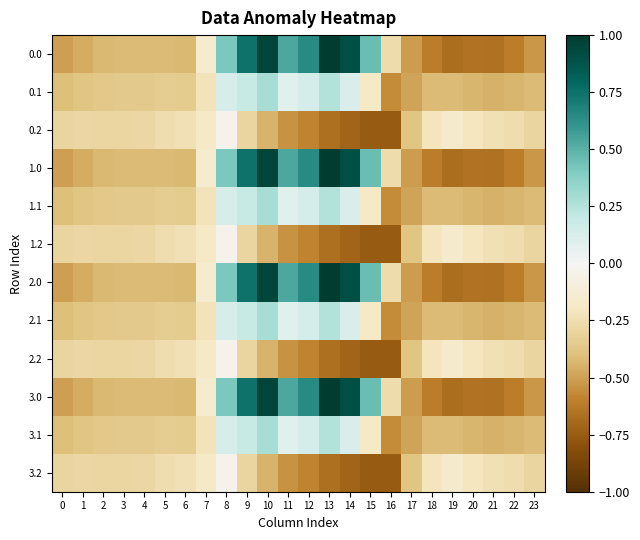

Reading left to right, transcribe all the data shown in this chart.

0.0: 0=-0.5	1=-0.5	2=-0.4	3=-0.4	4=-0.4	5=-0.4	6=-0.4	7=-0.2	8=0.4	9=0.7	10=1.0	11=0.5	12=0.6	13=1.0	14=0.9	15=0.5	16=-0.3	17=-0.5	18=-0.6	19=-0.7	20=-0.7	21=-0.7	22=-0.6	23=-0.5
0.1: 0=-0.4	1=-0.4	2=-0.4	3=-0.4	4=-0.4	5=-0.3	6=-0.3	7=-0.2	8=0.1	9=0.2	10=0.3	11=0.1	12=0.1	13=0.3	14=0.1	15=-0.2	16=-0.6	17=-0.5	18=-0.4	19=-0.4	20=-0.4	21=-0.4	22=-0.4	23=-0.4
0.2: 0=-0.3	1=-0.3	2=-0.3	3=-0.3	4=-0.3	5=-0.3	6=-0.2	7=-0.2	8=-0.0	9=-0.3	10=-0.4	11=-0.5	12=-0.6	13=-0.7	14=-0.7	15=-0.8	16=-0.8	17=-0.4	18=-0.2	19=-0.2	20=-0.2	21=-0.2	22=-0.3	23=-0.3
1.0: 0=-0.5	1=-0.5	2=-0.4	3=-0.4	4=-0.4	5=-0.4	6=-0.4	7=-0.2	8=0.4	9=0.7	10=1.0	11=0.5	12=0.6	13=1.0	14=0.9	15=0.5	16=-0.3	17=-0.5	18=-0.6	19=-0.7	20=-0.7	21=-0.7	22=-0.6	23=-0.5
1.1: 0=-0.4	1=-0.4	2=-0.4	3=-0.4	4=-0.4	5=-0.3	6=-0.3	7=-0.2	8=0.1	9=0.2	10=0.3	11=0.1	12=0.1	13=0.3	14=0.1	15=-0.2	16=-0.6	17=-0.5	18=-0.4	19=-0.4	20=-0.4	21=-0.4	22=-0.4	23=-0.4
1.2: 0=-0.3	1=-0.3	2=-0.3	3=-0.3	4=-0.3	5=-0.3	6=-0.2	7=-0.2	8=-0.0	9=-0.3	10=-0.4	11=-0.5	12=-0.6	13=-0.7	14=-0.7	15=-0.8	16=-0.8	17=-0.4	18=-0.2	19=-0.2	20=-0.2	21=-0.2	22=-0.3	23=-0.3
2.0: 0=-0.5	1=-0.5	2=-0.4	3=-0.4	4=-0.4	5=-0.4	6=-0.4	7=-0.2	8=0.4	9=0.7	10=1.0	11=0.5	12=0.6	13=1.0	14=0.9	15=0.5	16=-0.3	17=-0.5	18=-0.6	19=-0.7	20=-0.7	21=-0.7	22=-0.6	23=-0.5
2.1: 0=-0.4	1=-0.4	2=-0.4	3=-0.4	4=-0.4	5=-0.3	6=-0.3	7=-0.2	8=0.1	9=0.2	10=0.3	11=0.1	12=0.1	13=0.3	14=0.1	15=-0.2	16=-0.6	17=-0.5	18=-0.4	19=-0.4	20=-0.4	21=-0.4	22=-0.4	23=-0.4
2.2: 0=-0.3	1=-0.3	2=-0.3	3=-0.3	4=-0.3	5=-0.3	6=-0.2	7=-0.2	8=-0.0	9=-0.3	10=-0.4	11=-0.5	12=-0.6	13=-0.7	14=-0.7	15=-0.8	16=-0.8	17=-0.4	18=-0.2	19=-0.2	20=-0.2	21=-0.2	22=-0.3	23=-0.3
3.0: 0=-0.5	1=-0.5	2=-0.4	3=-0.4	4=-0.4	5=-0.4	6=-0.4	7=-0.2	8=0.4	9=0.7	10=1.0	11=0.5	12=0.6	13=1.0	14=0.9	15=0.5	16=-0.3	17=-0.5	18=-0.6	19=-0.7	20=-0.7	21=-0.7	22=-0.6	23=-0.5
3.1: 0=-0.4	1=-0.4	2=-0.4	3=-0.4	4=-0.4	5=-0.3	6=-0.3	7=-0.2	8=0.1	9=0.2	10=0.3	11=0.1	12=0.1	13=0.3	14=0.1	15=-0.2	16=-0.6	17=-0.5	18=-0.4	19=-0.4	20=-0.4	21=-0.4	22=-0.4	23=-0.4
3.2: 0=-0.3	1=-0.3	2=-0.3	3=-0.3	4=-0.3	5=-0.3	6=-0.2	7=-0.2	8=-0.0	9=-0.3	10=-0.4	11=-0.5	12=-0.6	13=-0.7	14=-0.7	15=-0.8	16=-0.8	17=-0.4	18=-0.2	19=-0.2	20=-0.2	21=-0.2	22=-0.3	23=-0.3